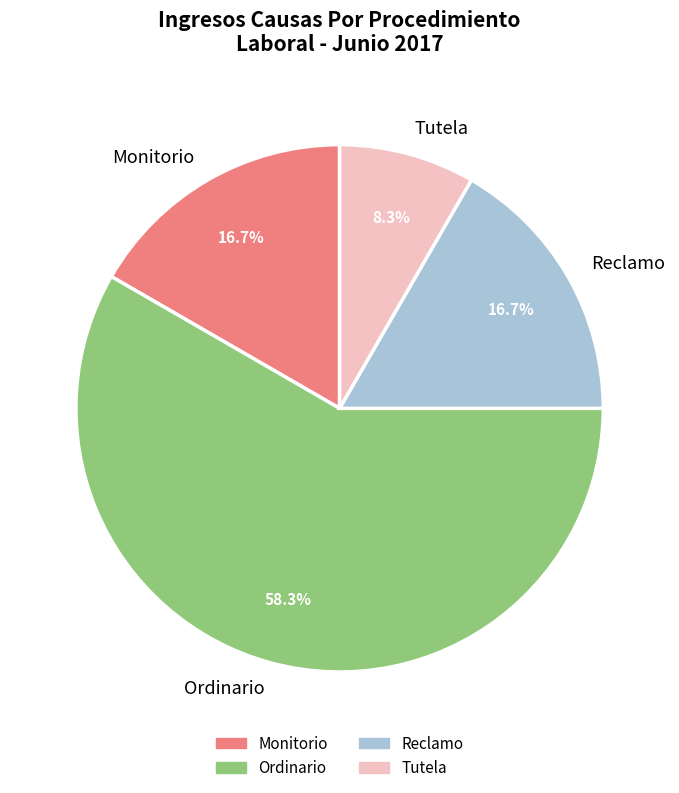

What percentage is NOT represented by Reclamo?

83.3%